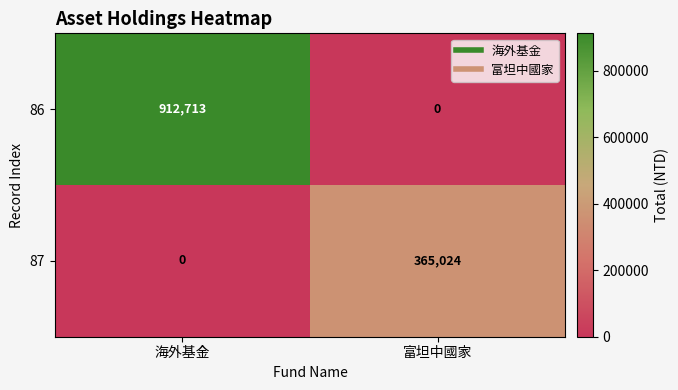

How many distinct data groups are displayed?

2